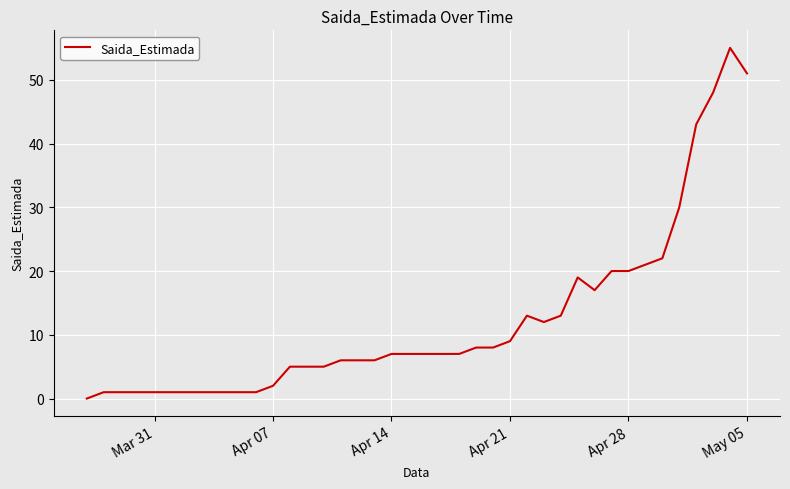

Reading left to right, extract all data points from this chart.

0	1	1	1	1	1	1	1	1	1	1	2	5	5	5	6	6	6	7	7	7	7	7	8	8	9	13	12	13	19	17	20	20	21	22	30	43	48	55	51